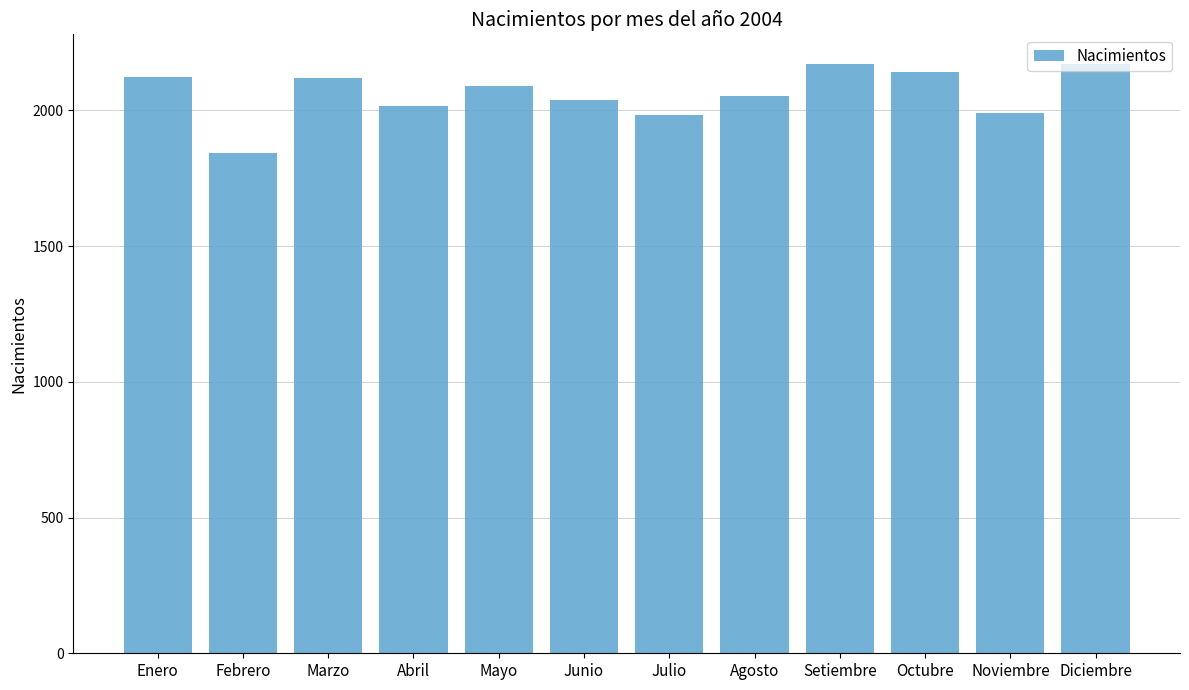

True or false: the data shows 3676 at Marzo.

False